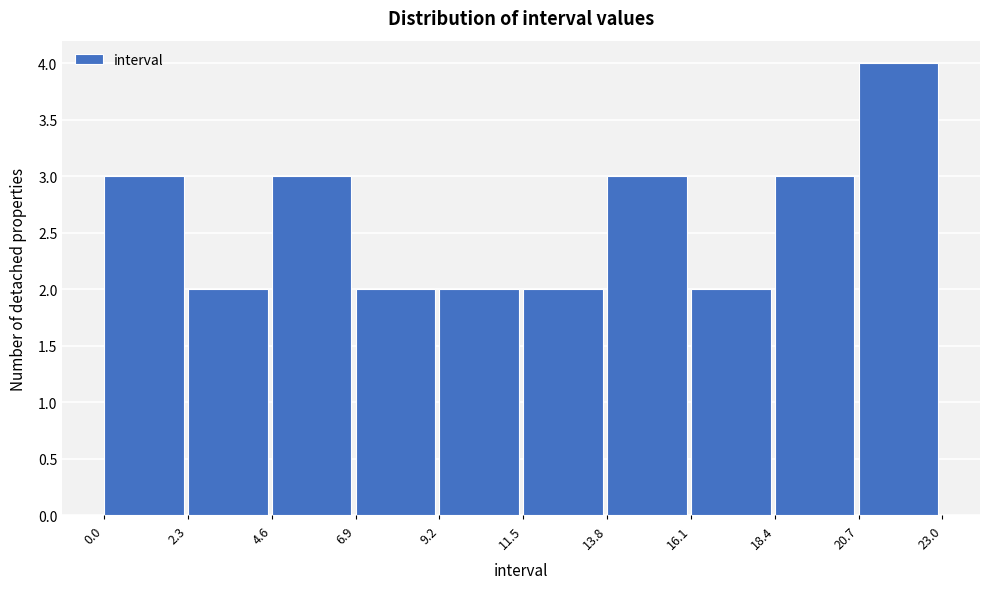

What is the height of the bar covering 4.6 to 6.9 on the x-axis? The values are not printed on the chart, so give them approximately, as read against the axis.

3